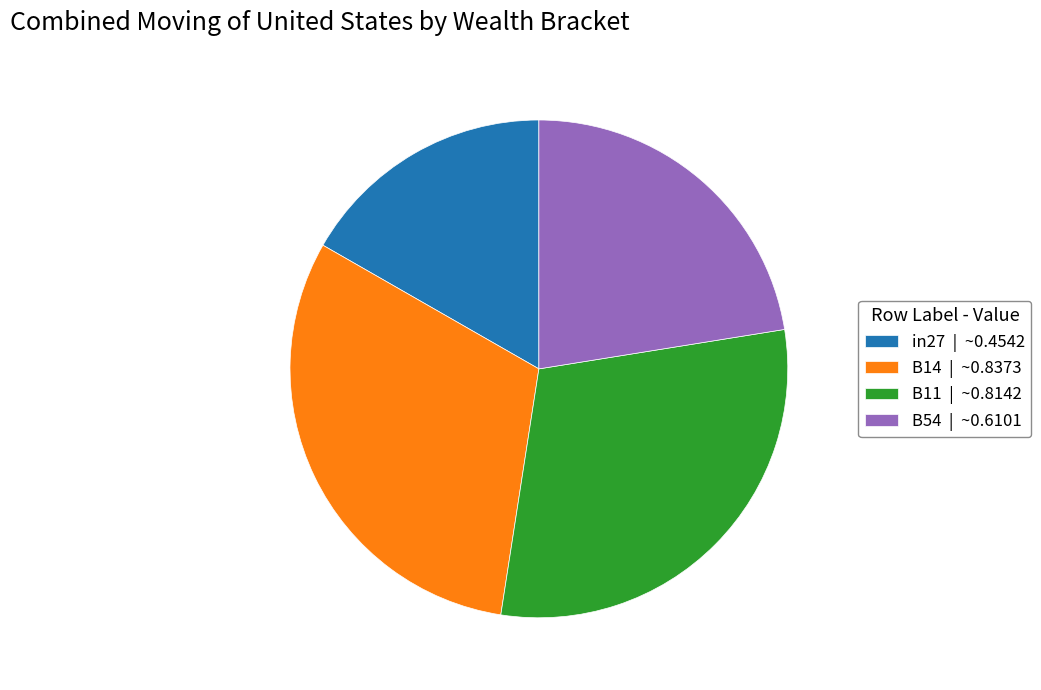

Is the sum of B54 | ~0.6101 and B14 | ~0.8373 greater than half?

Yes